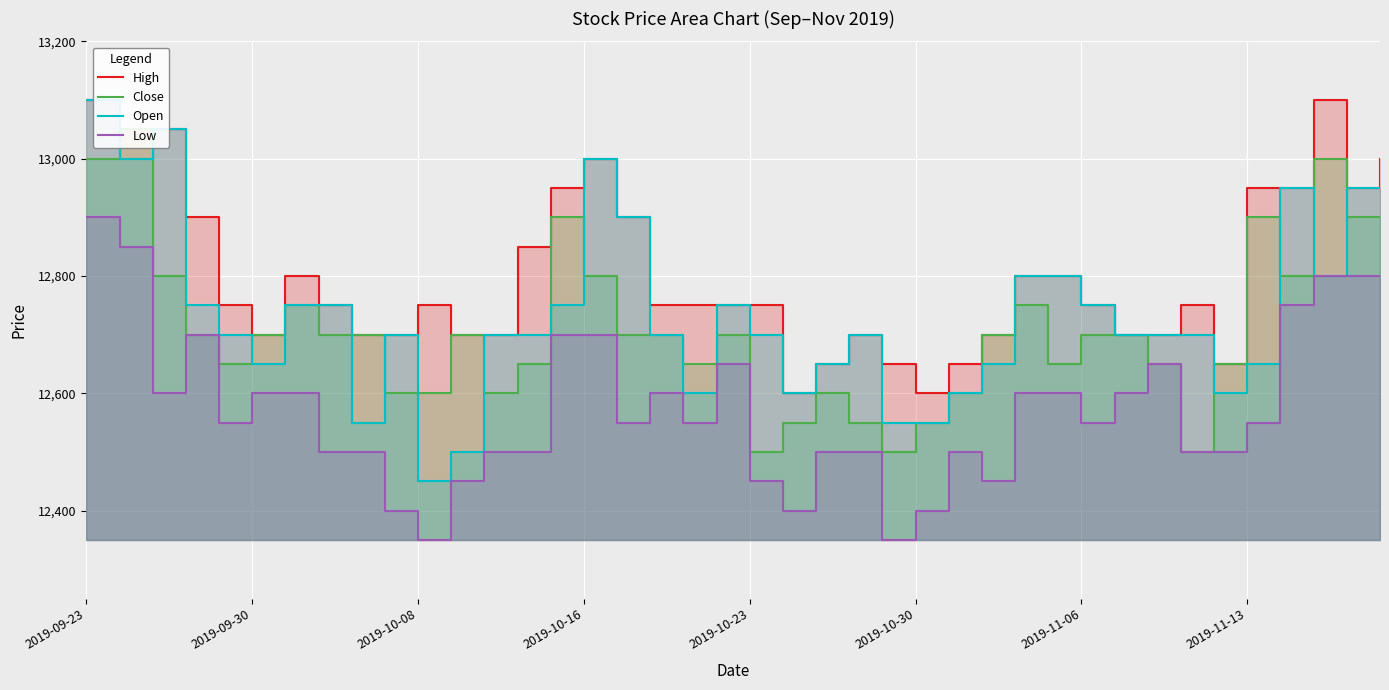

In High, how many points are higher than both neighbors (excluding endpoints)?

6